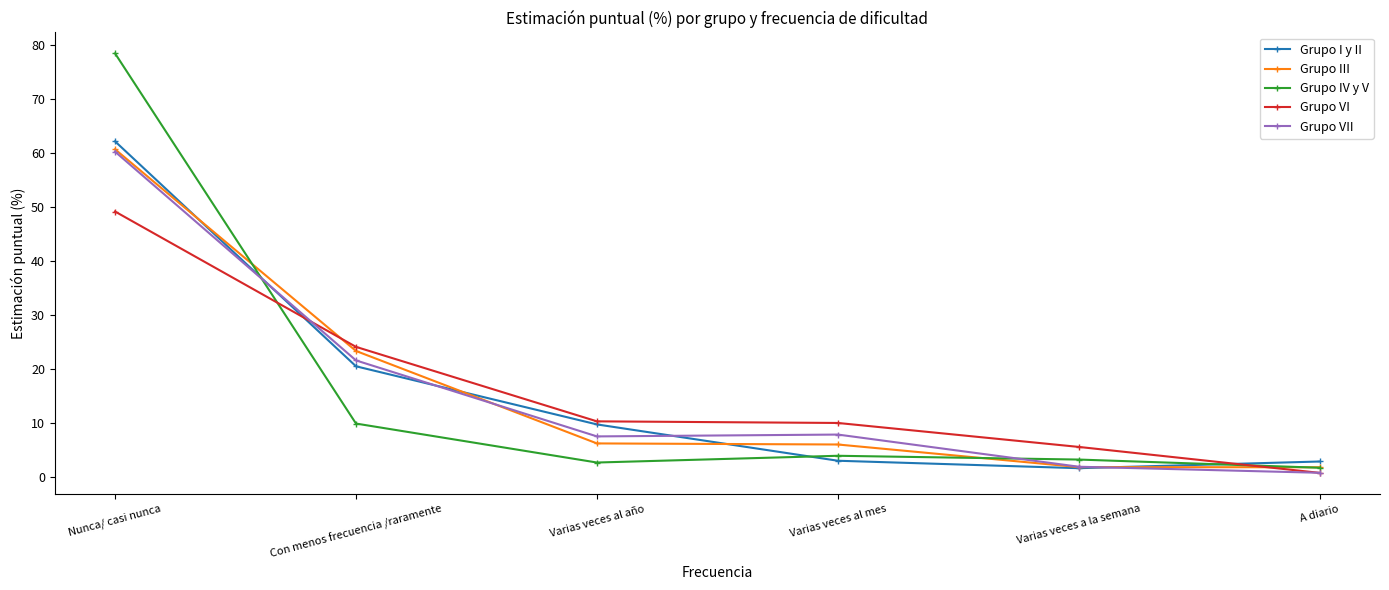

What is the difference between the highest and lowest values at Nunca/ casi nunca?

29.3